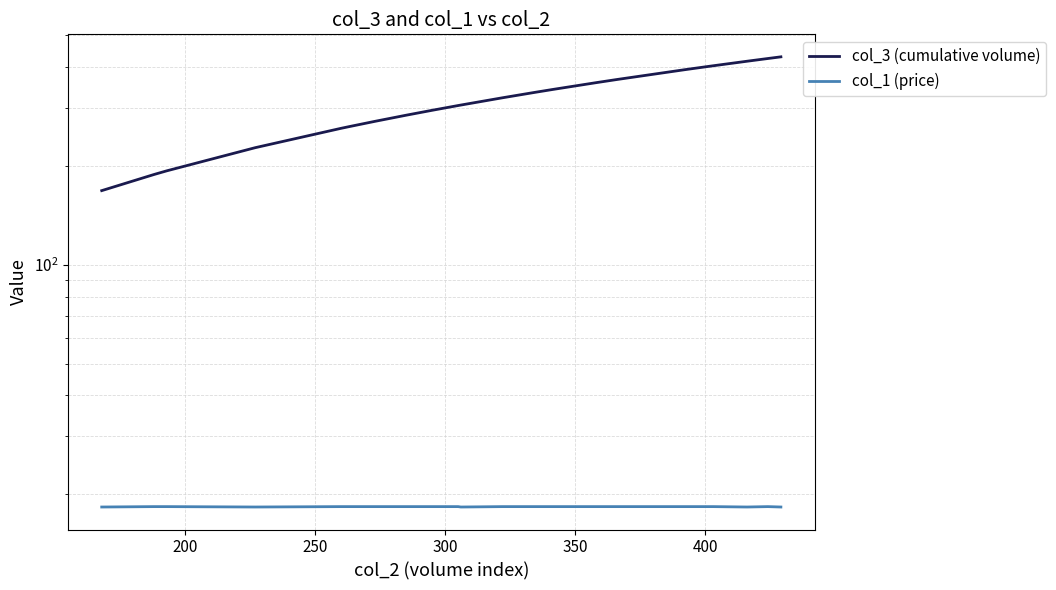

Reading left to right, transcribe all the data shown in this chart.

col_3 (cumulative volume): 168.0	168.0	168.0	168.0	168.0	168.0	168.0	168.0	188.0	189.0	189.0	193.0	193.0	227.0	260.0	263.0	273.0	285.0	295.0	295.0	305.0	306.0	322.0	322.0	322.0	334.0	341.0	341.0	341.0	341.0	342.0	358.0	366.0	392.0	400.0	403.0	416.0	424.0	429.0	429.0
col_1 (price): 18.3	18.3	18.3	18.3	18.3	18.3	18.3	18.3	18.4	18.4	18.4	18.4	18.4	18.3	18.4	18.4	18.4	18.4	18.4	18.4	18.4	18.3	18.4	18.4	18.4	18.4	18.4	18.4	18.4	18.4	18.4	18.4	18.4	18.4	18.4	18.4	18.3	18.4	18.3	18.3